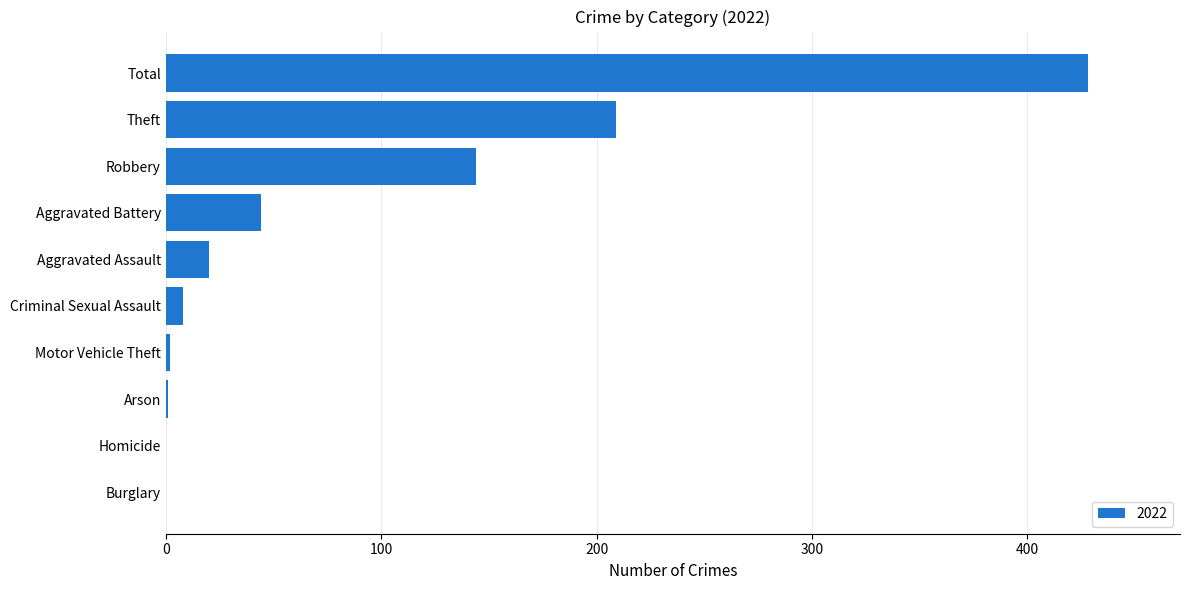

What is the change in value from Aggravated Battery to Theft?

+165